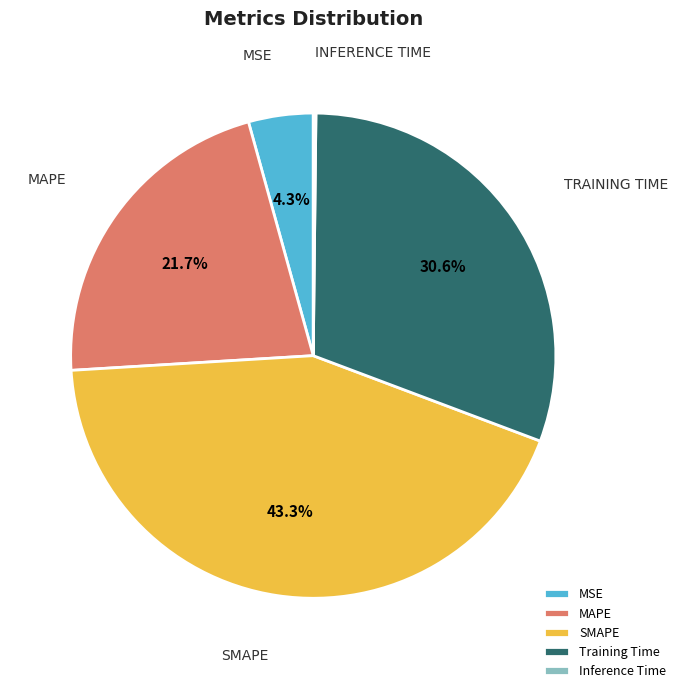

What is the largest slice in the pie chart?

SMAPE